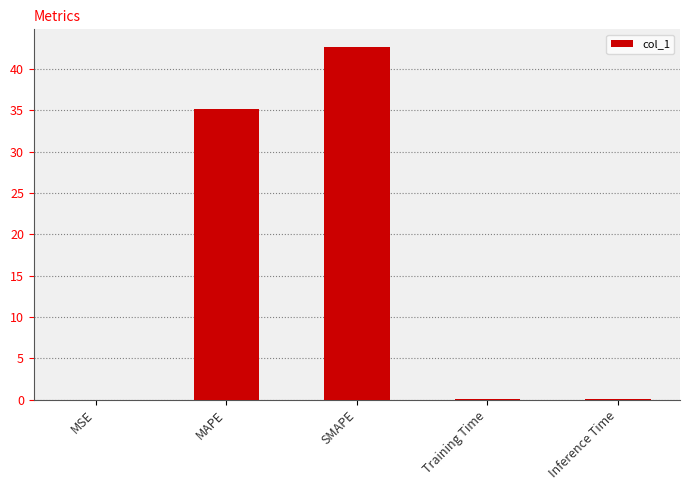

At which category does the chart reach its peak across all series?

SMAPE